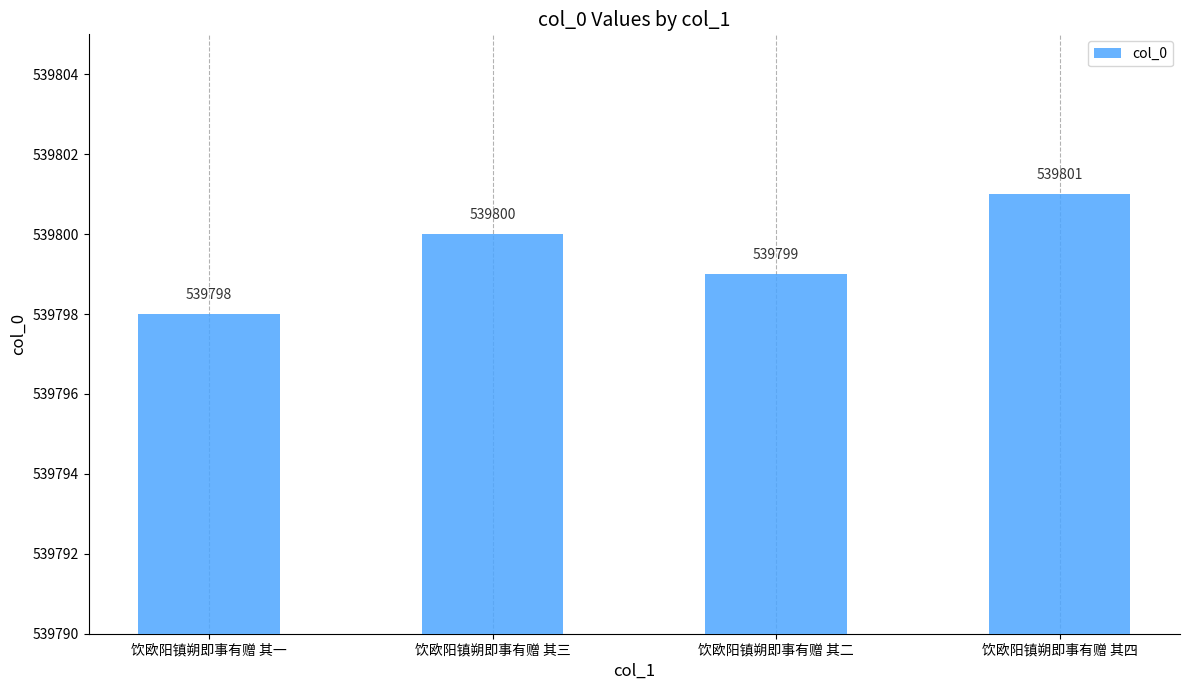

What is the value of the 4th bar from the left?

539801